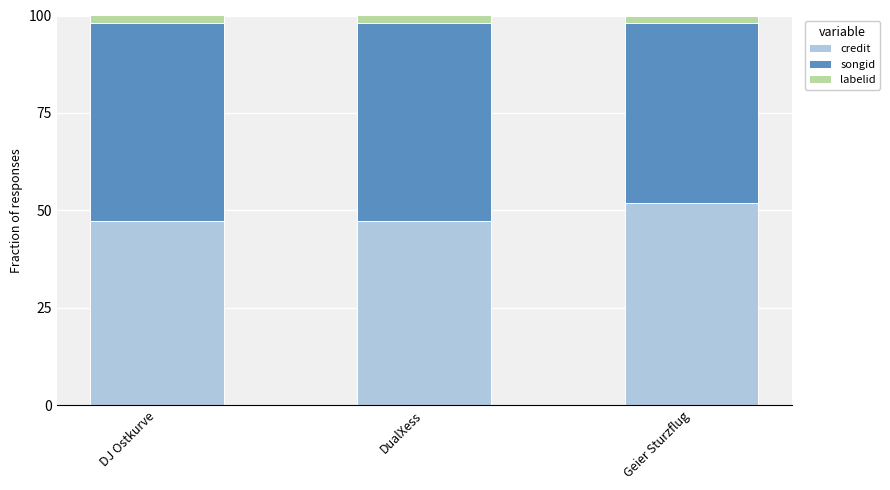

Is it true that credit equals 13.9 at DualXess?

False